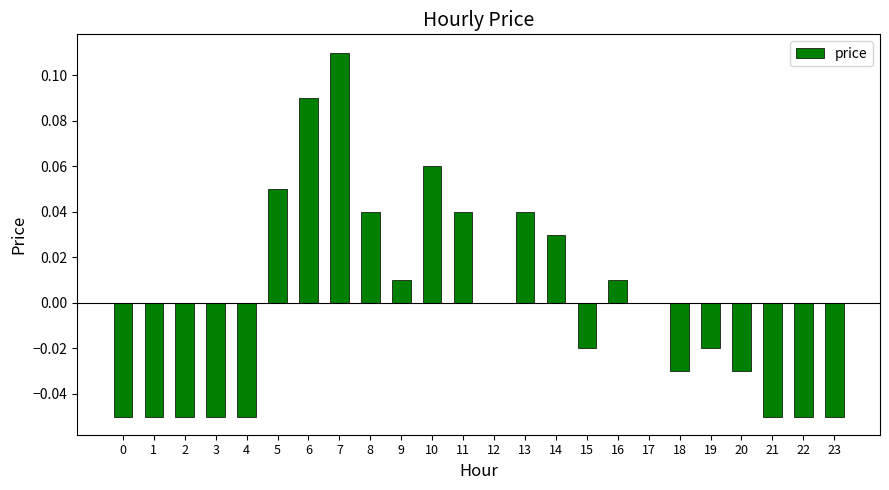

True or false: the data shows 0.0 at 17.

True